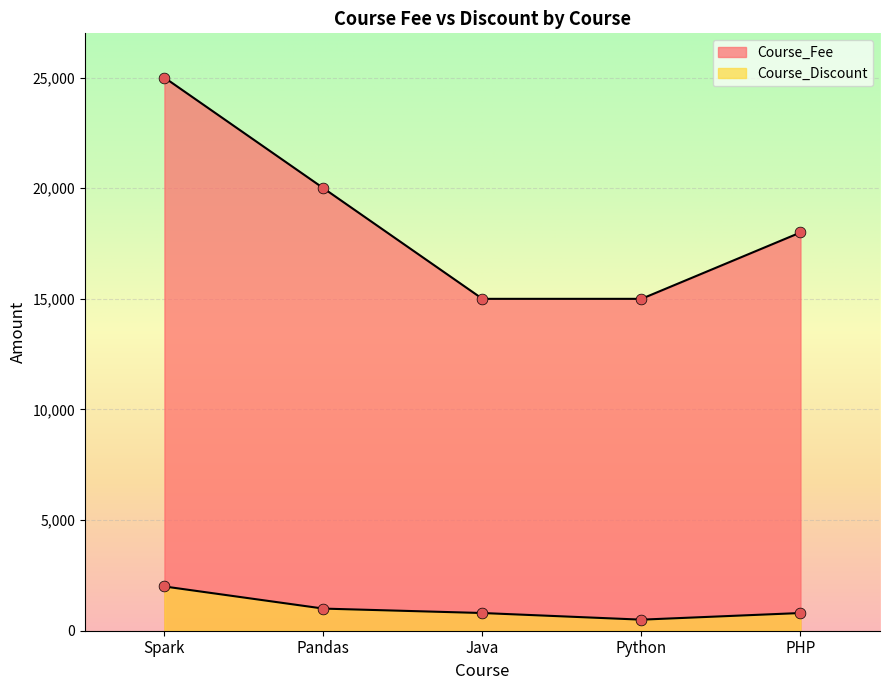

At how many categories does at least one series exceed 16165?

3